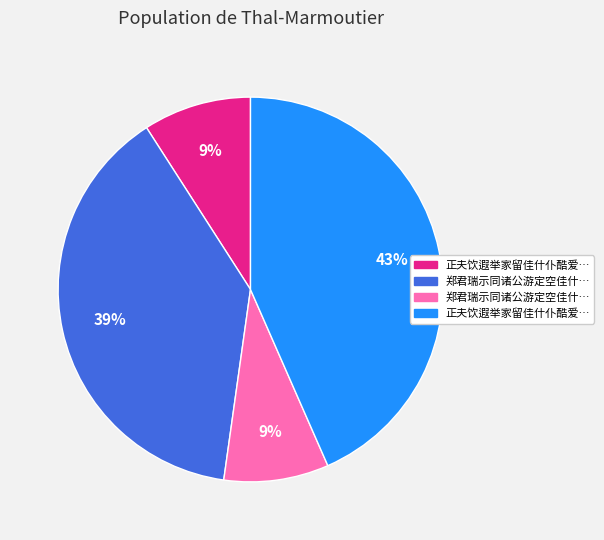

To the nearest percent, what is the average slice percentage?

25%